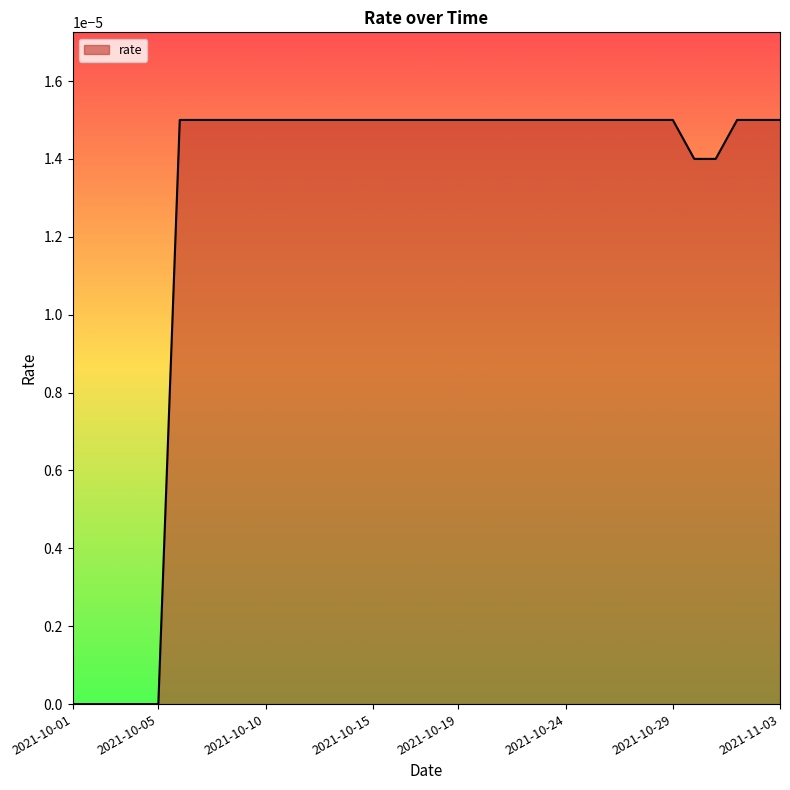

Does the chart display data point markers on the line(s)?

No